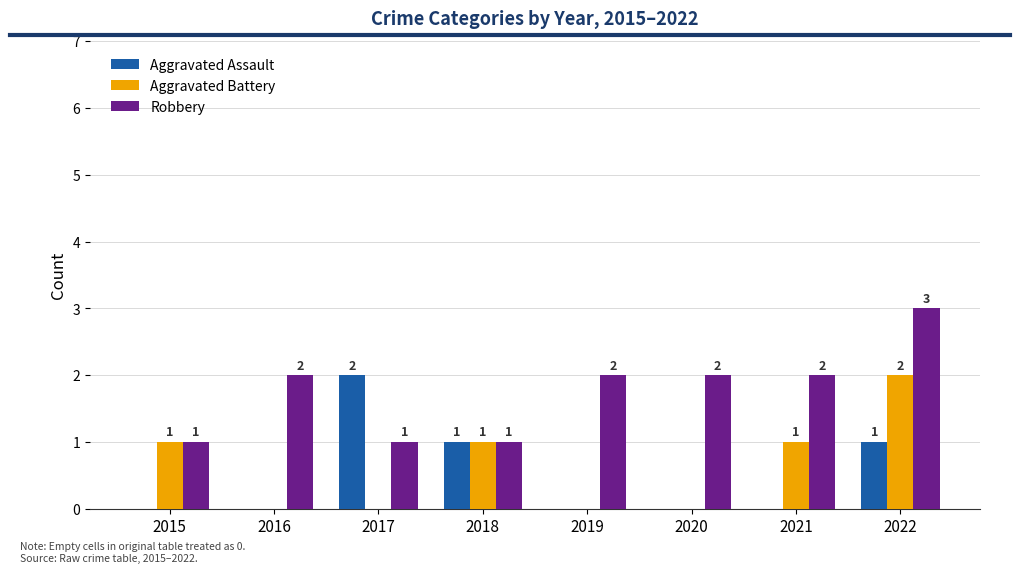

At which label does Aggravated Assault reach its peak?

2017